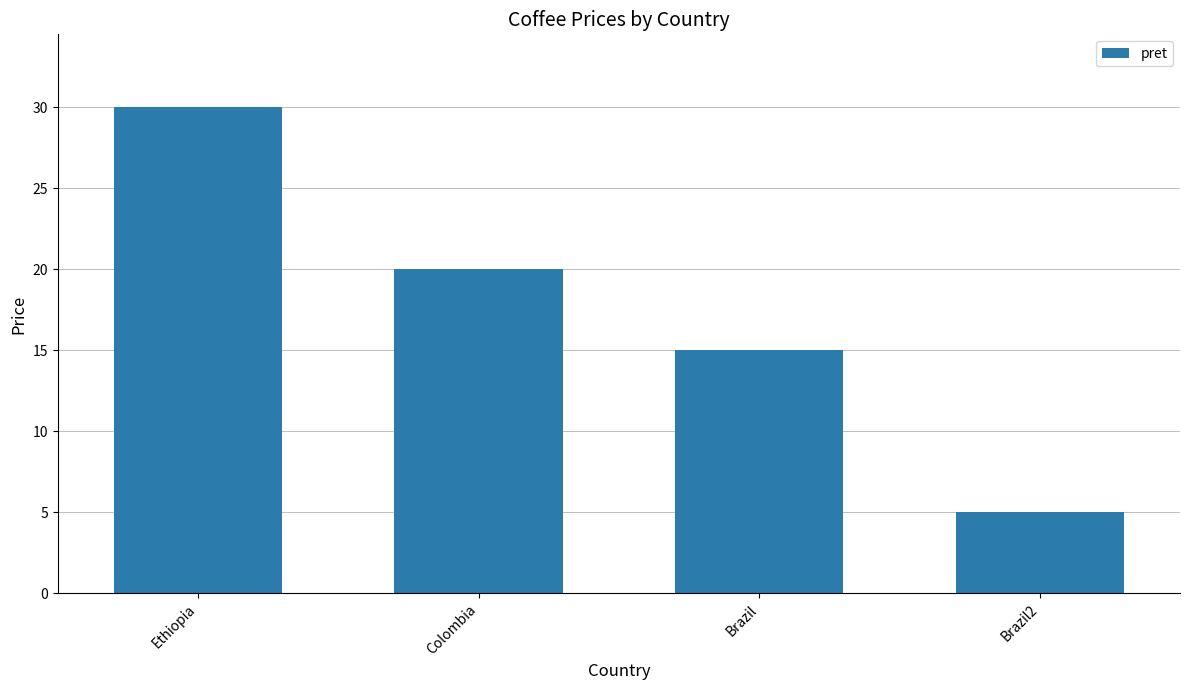

Rank the categories by value from highest to lowest.

Ethiopia, Colombia, Brazil, Brazil2